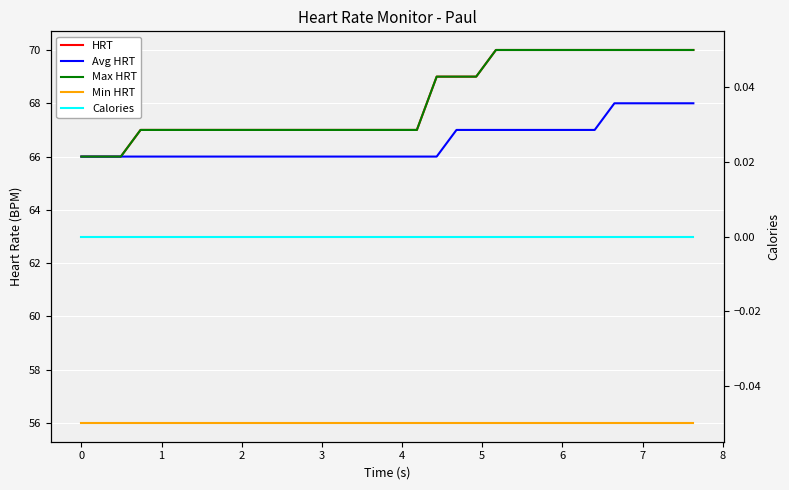

What is the sum of all Min HRT values?

1792